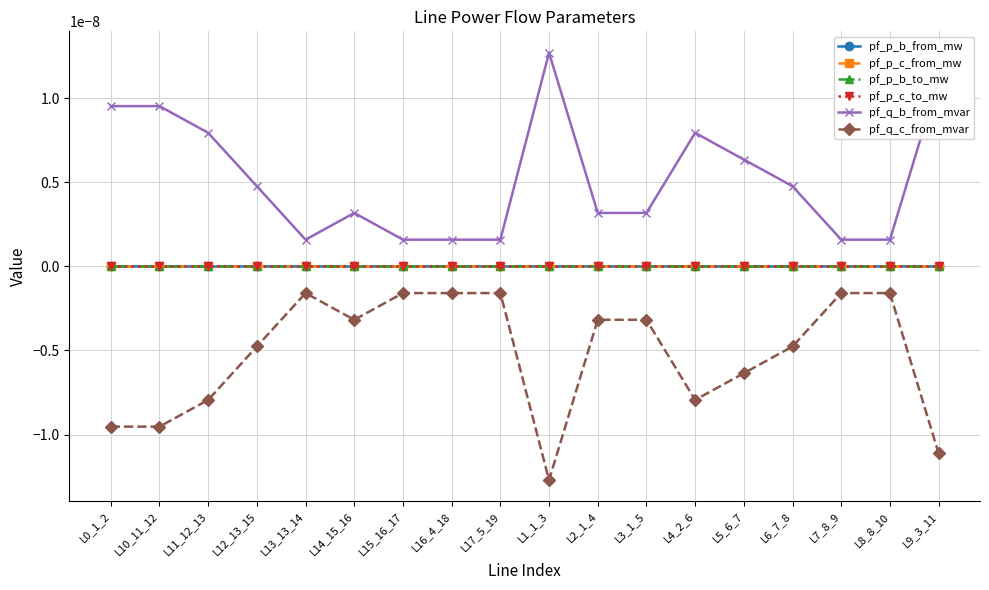

In pf_p_c_from_mw, how many points are higher than both neighbors (excluding endpoints)?

5